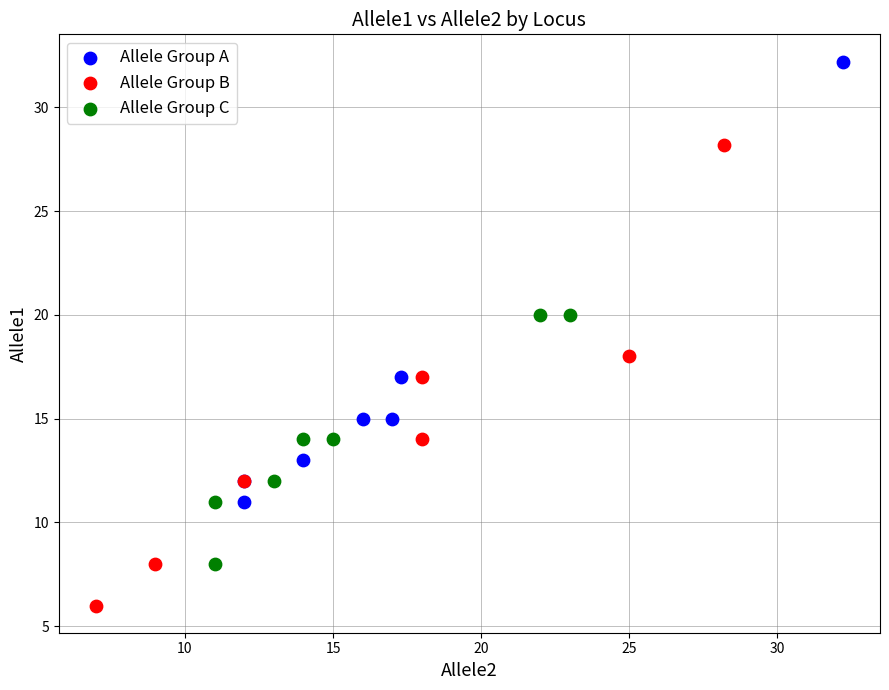

What are all the series names shown in the legend?

Allele Group A, Allele Group B, Allele Group C